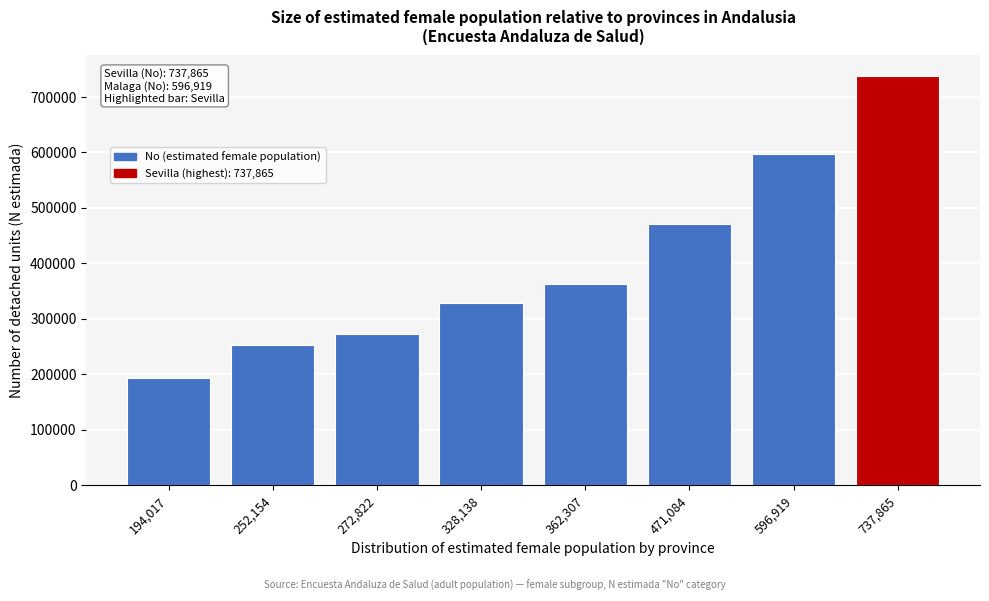

Reading right to left, what are all the values shown in this chart?

737865	596919	471084	362307	328138	272822	252154	194017